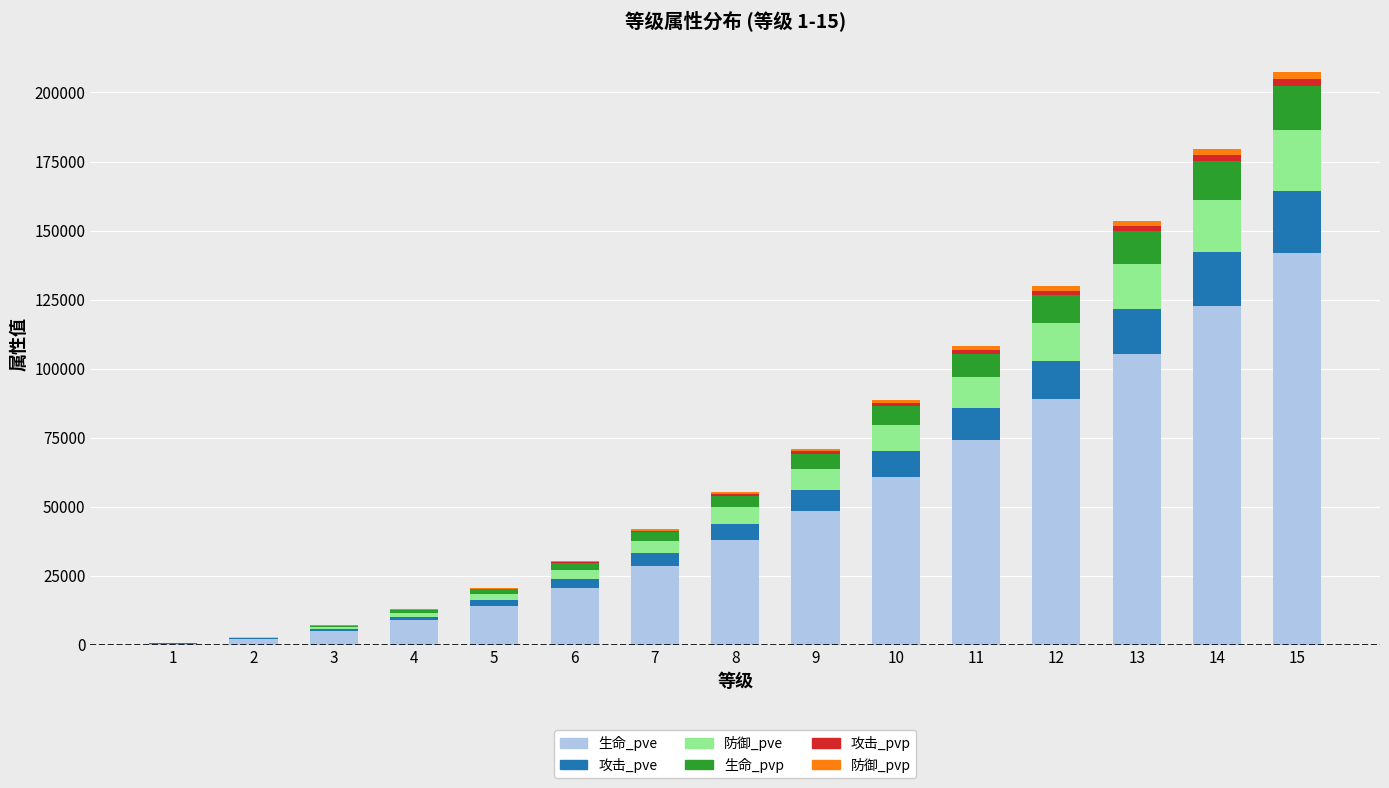

At which category is the sum across all series the highest?

15